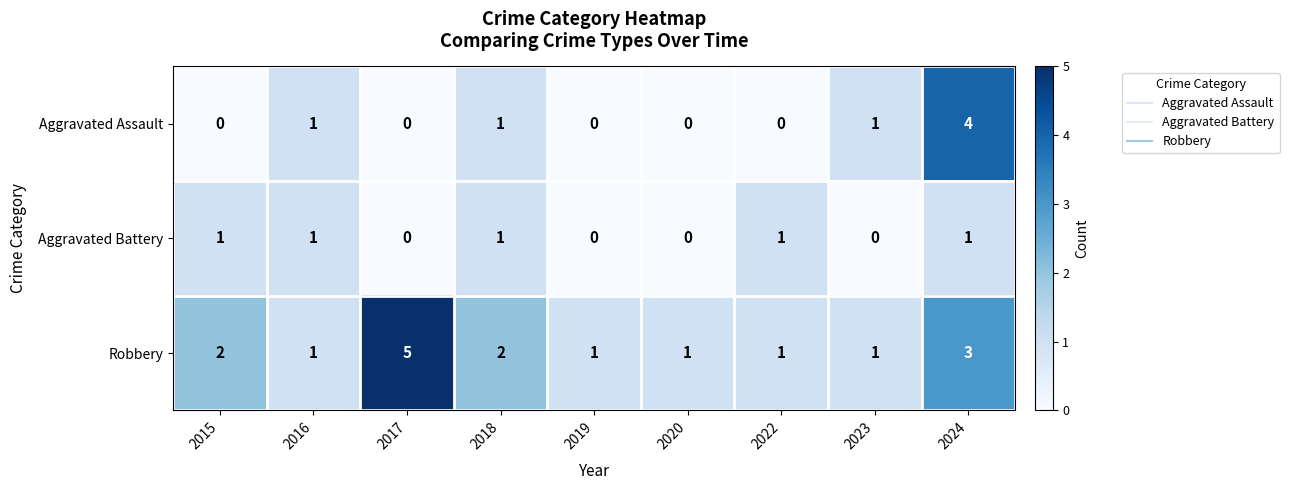

Which category has the highest value in the Robbery series?

2017